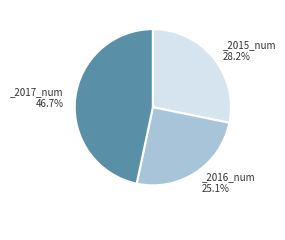

To the nearest percent, what is the difference between the largest and smallest slice percentages?

22%